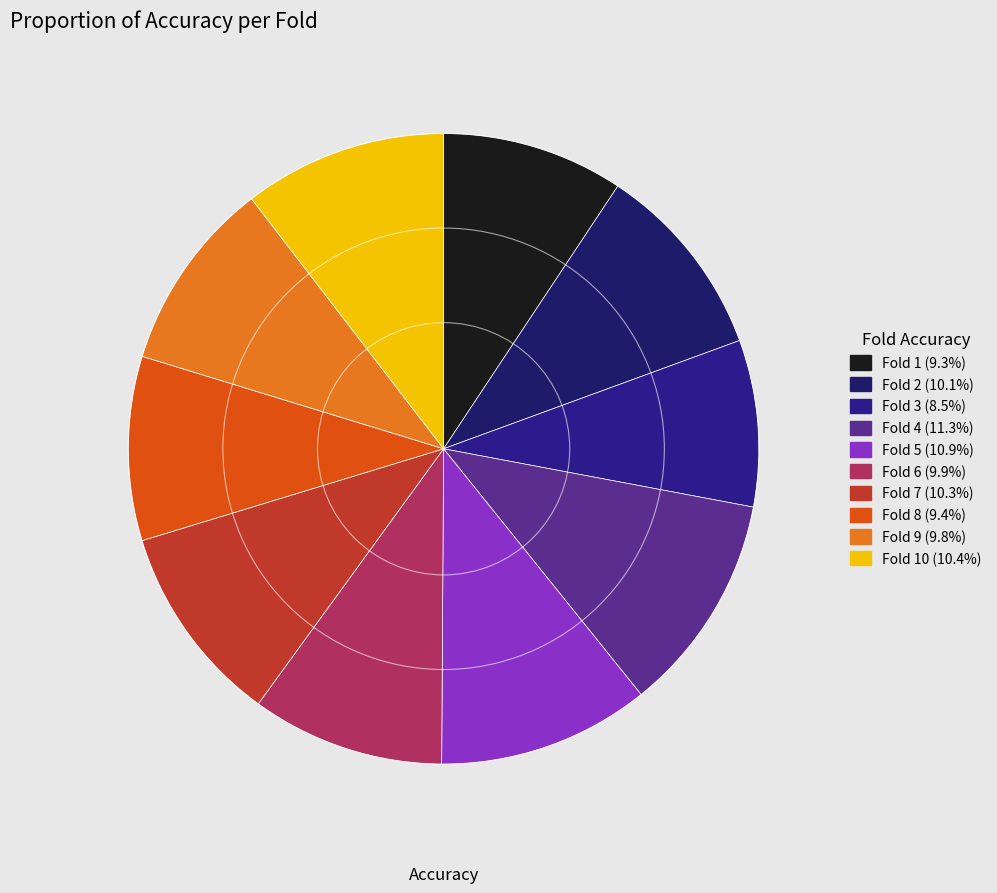

Count the number of slices in the pie.

10